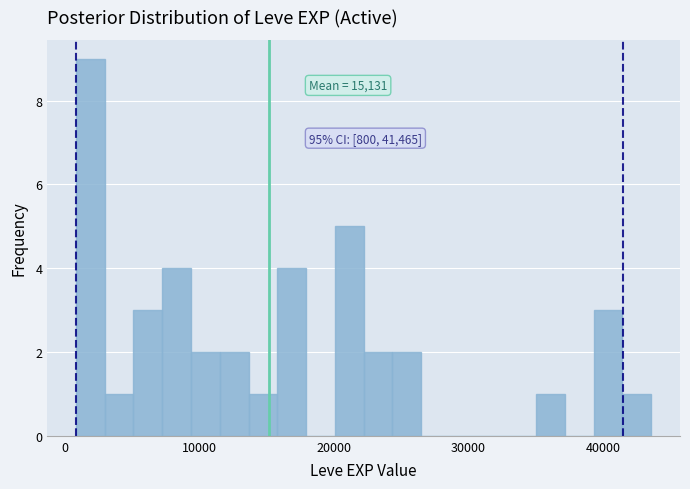

Around what value on the x-axis is the tallest bar? Give the approximate position of its centre, as read against the axis.

2000